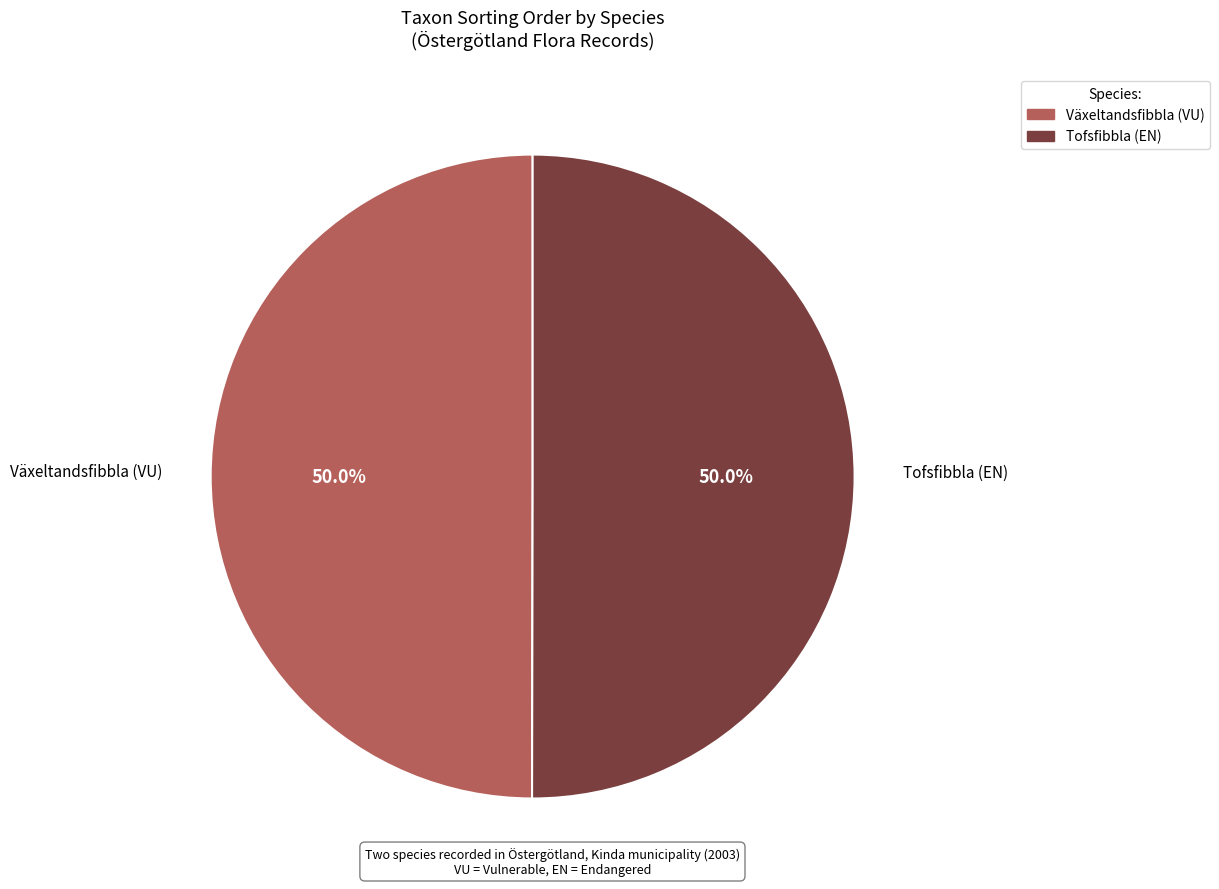

To the nearest percent, what is the combined percentage of Växeltandsfibbla (VU) and Tofsfibbla (EN)?

100%